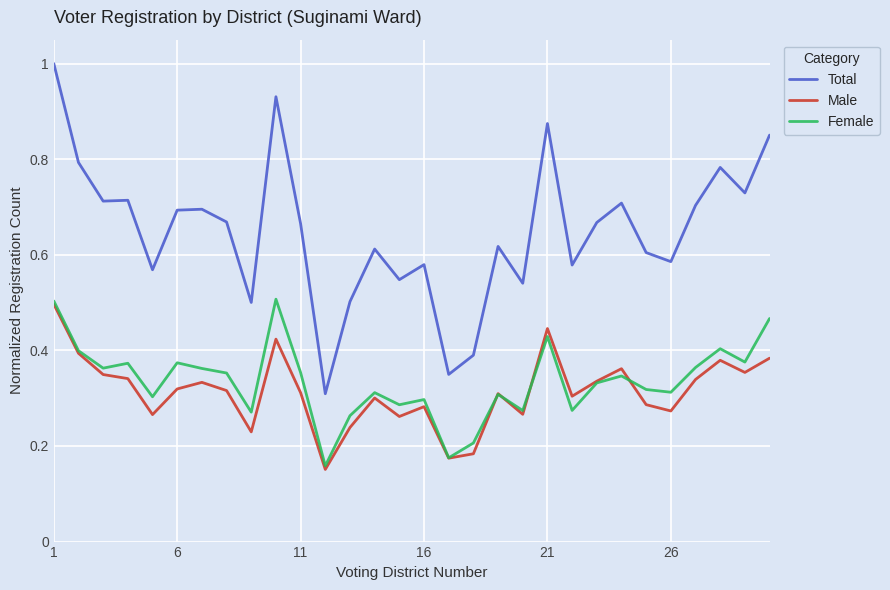

True or false: Female and Total cross at least once.

False